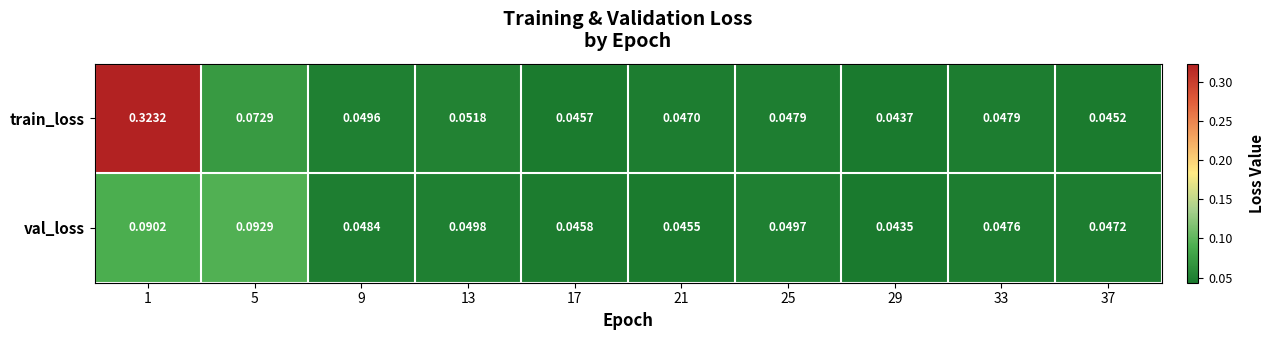

Is the value of val_loss at 9 greater than the value of train_loss at 1?

No